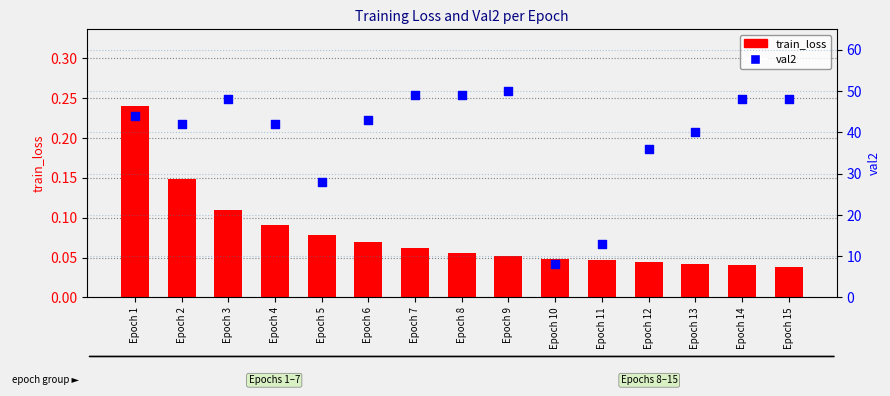

Which series has the widest spread of Y values?

val2